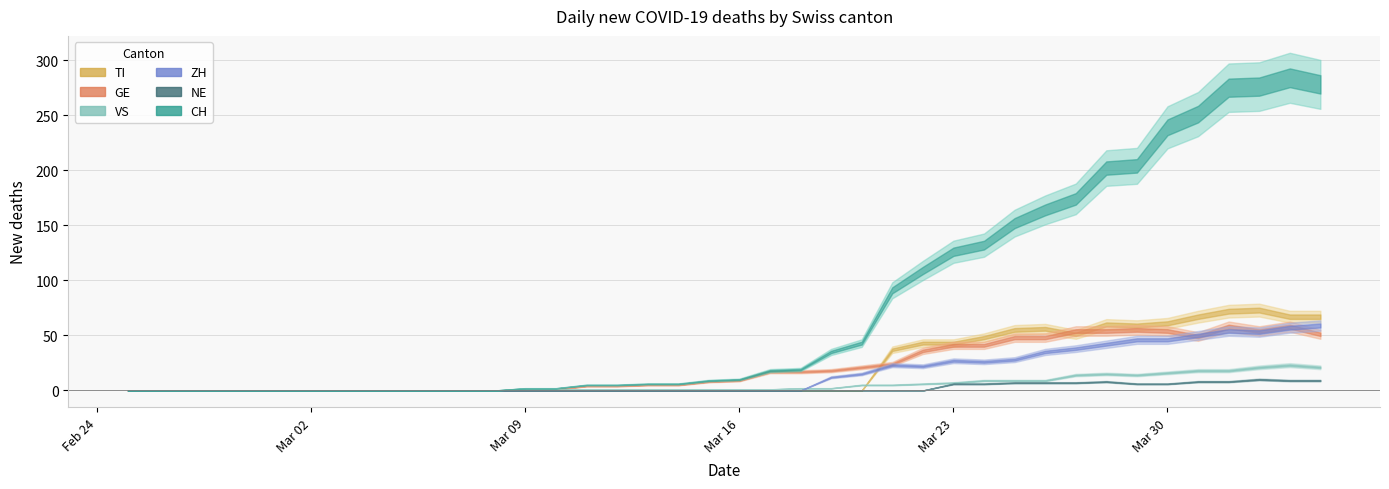

How many series are shown in this chart?

6